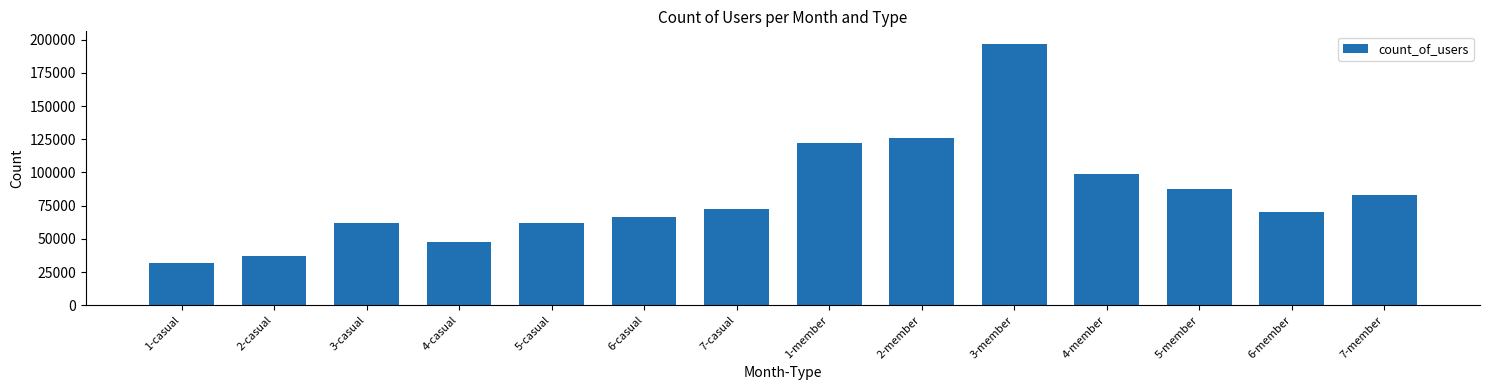

Read the value at 3-casual.

62201